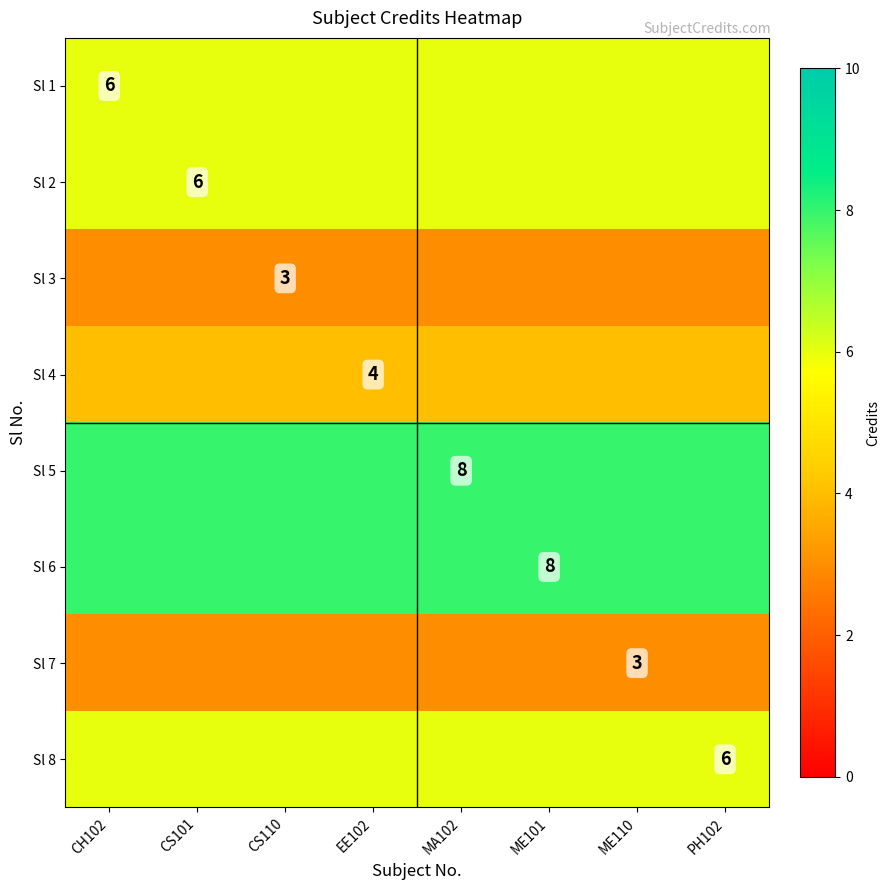

The value of Sl 6 at ME101 is 8. True or false?

True